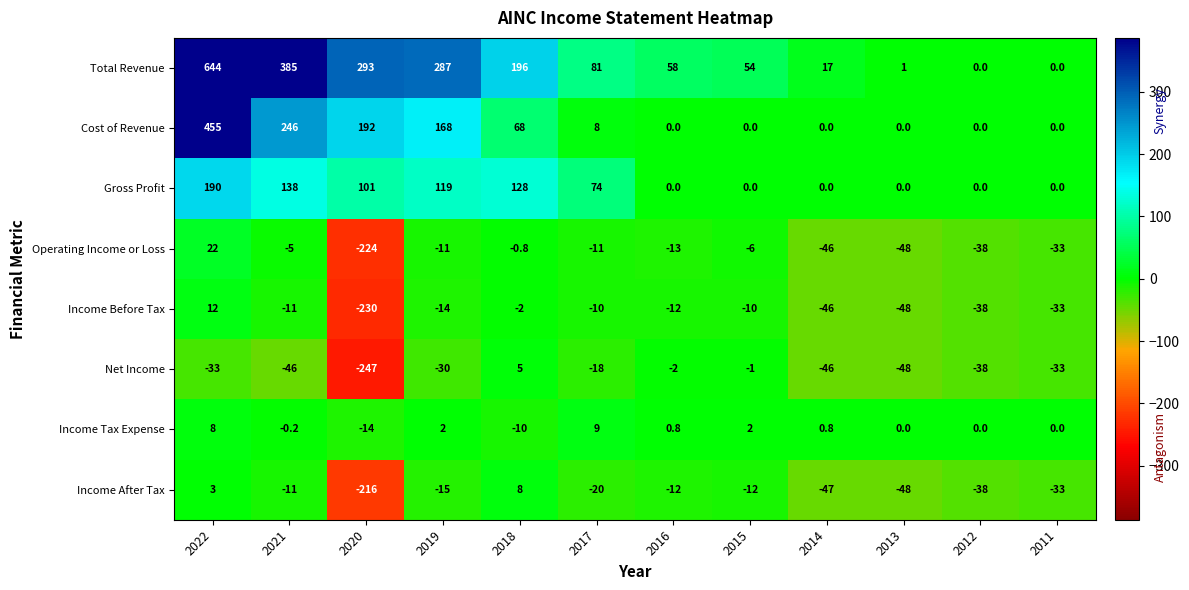

Which series changed the most between 2020 and 2011?

Total Revenue